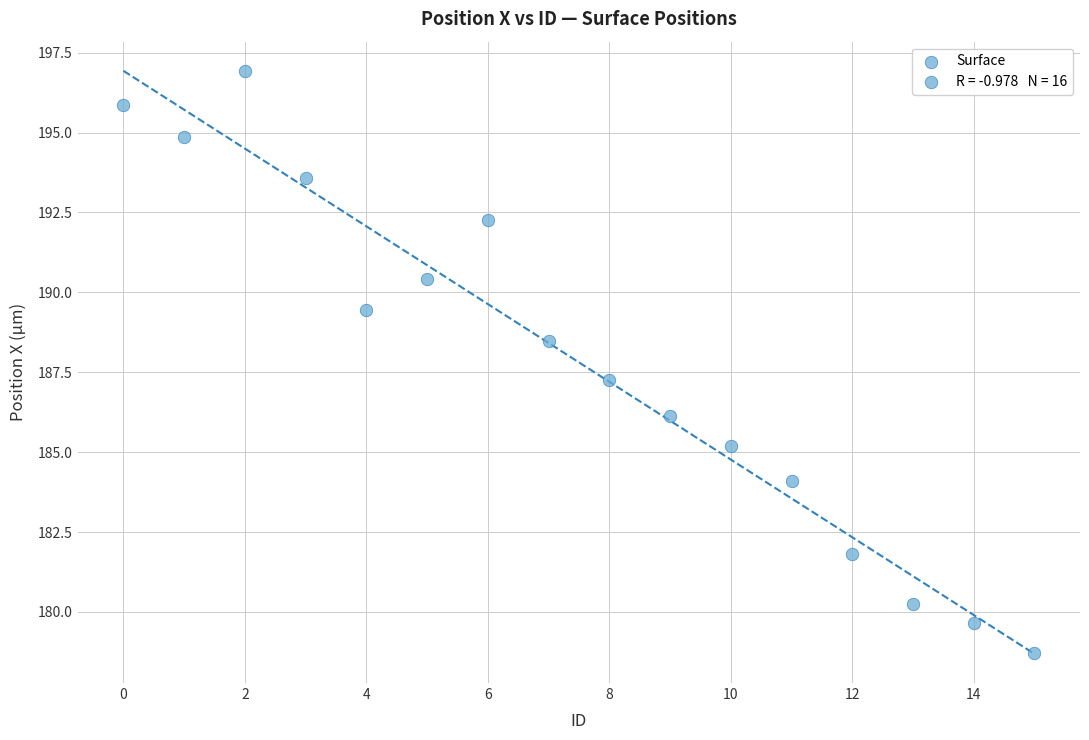

What is the range of Y values (max minus min)?

18.2